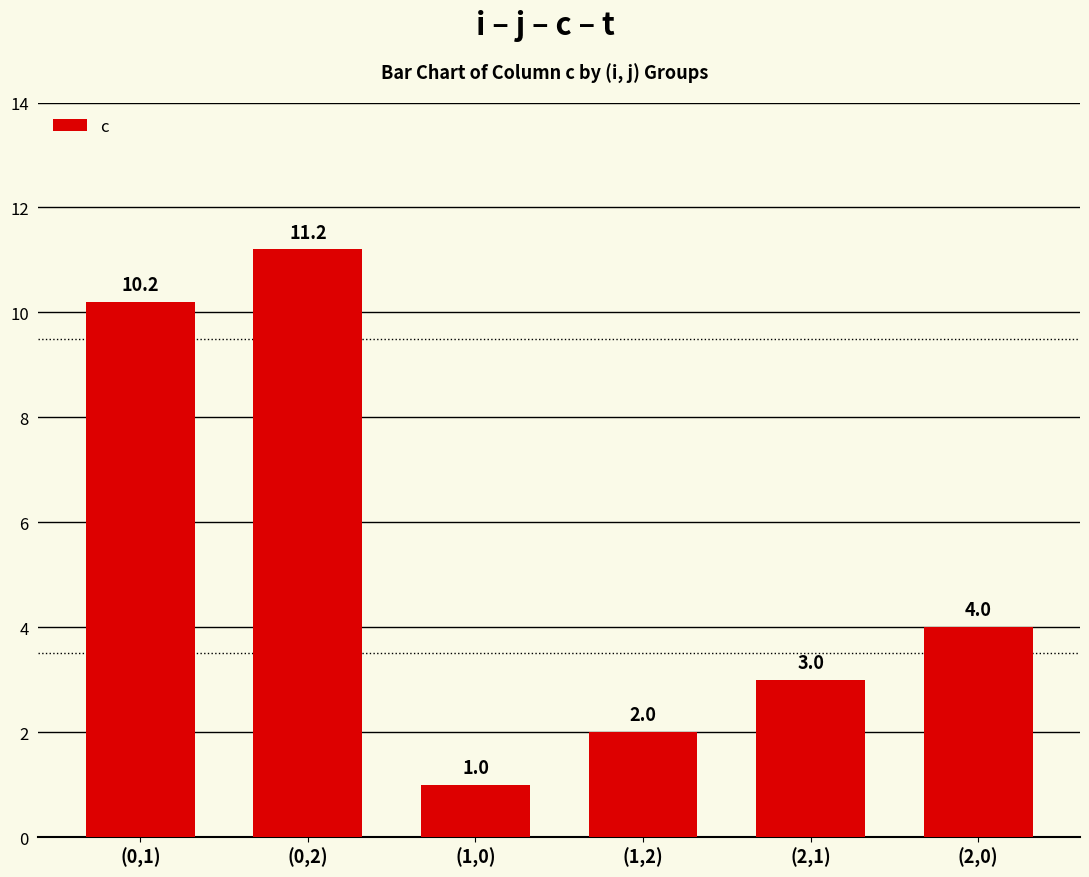

Which has a higher value, (0,2) or (2,0)?

(0,2)